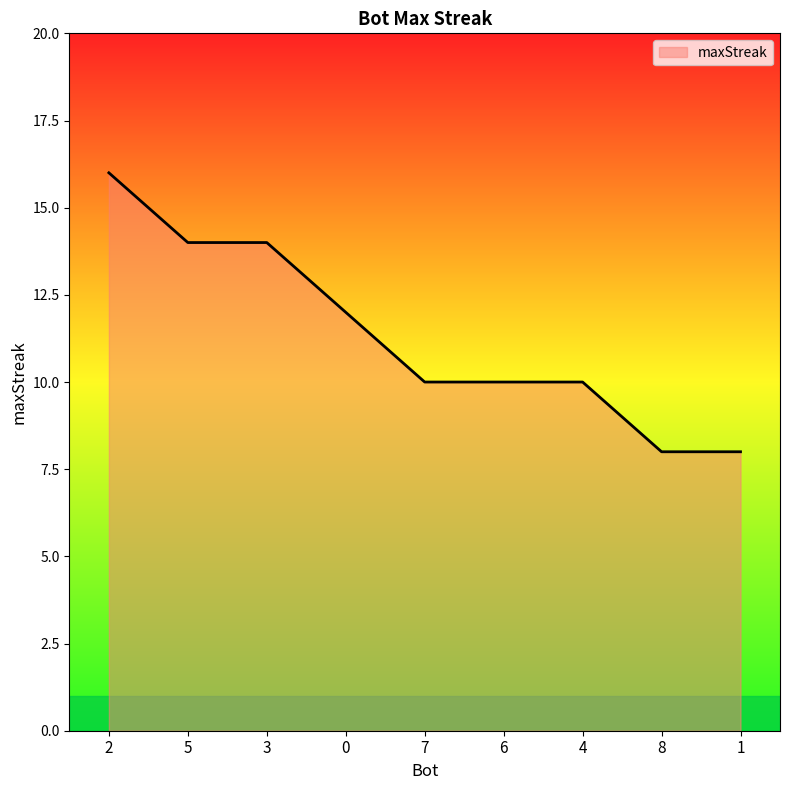

At which label does the data first exceed 10?

2